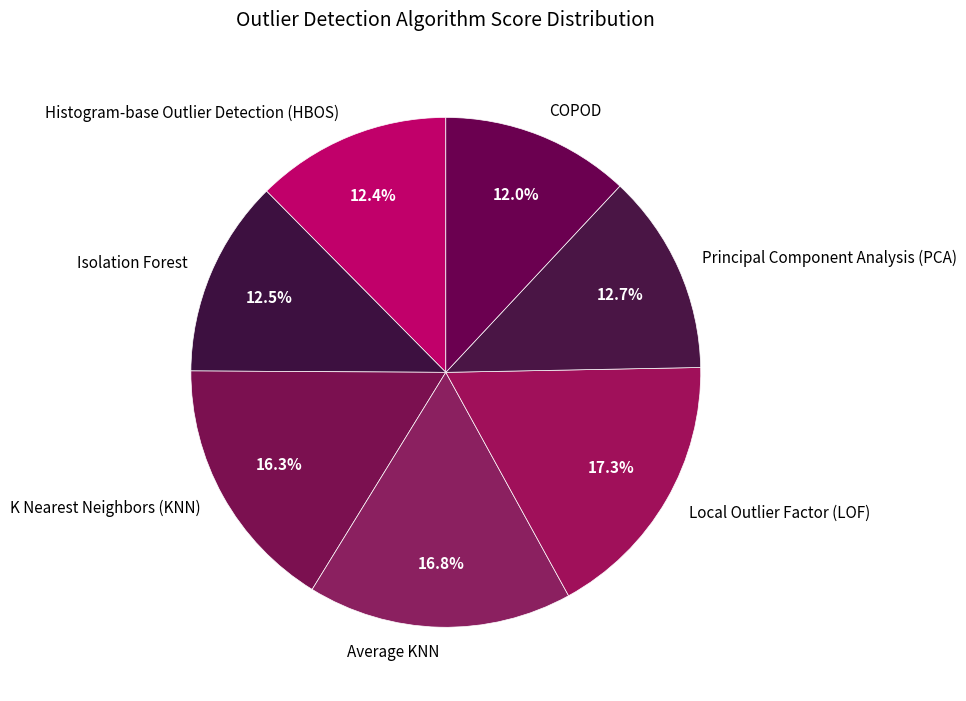

To the nearest percent, what percentage of the pie is K Nearest Neighbors (KNN)?

16%